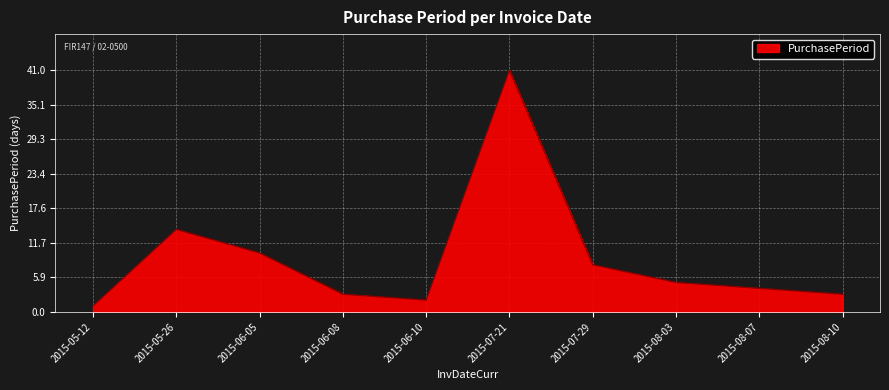

At which category does the data reach its first local peak?

2015-05-26